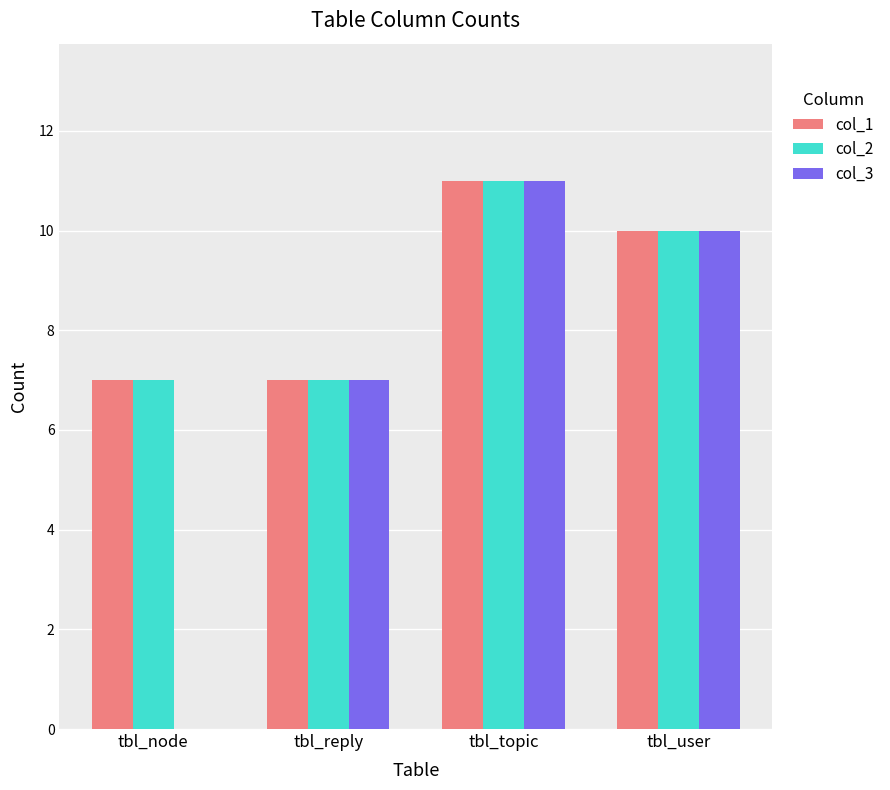

How many distinct data groups are displayed?

3